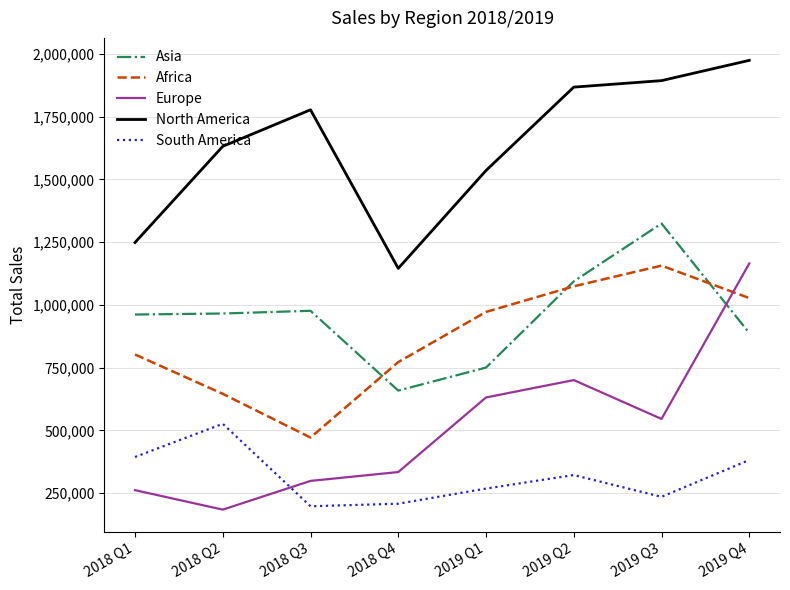

At which category does the chart reach its peak across all series?

2019 Q4